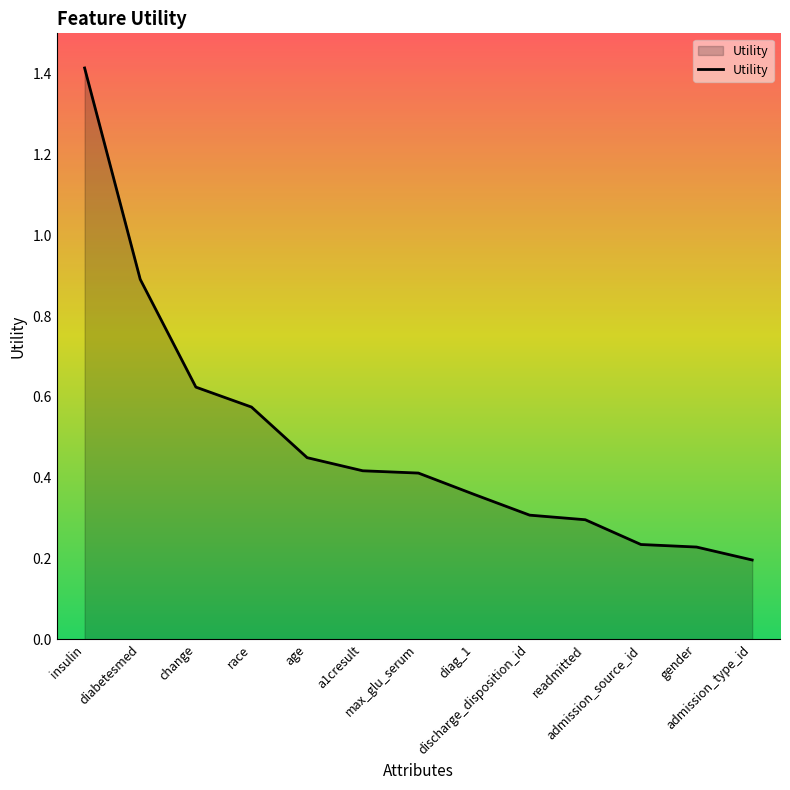

What is the maximum value shown in the chart?

1.4